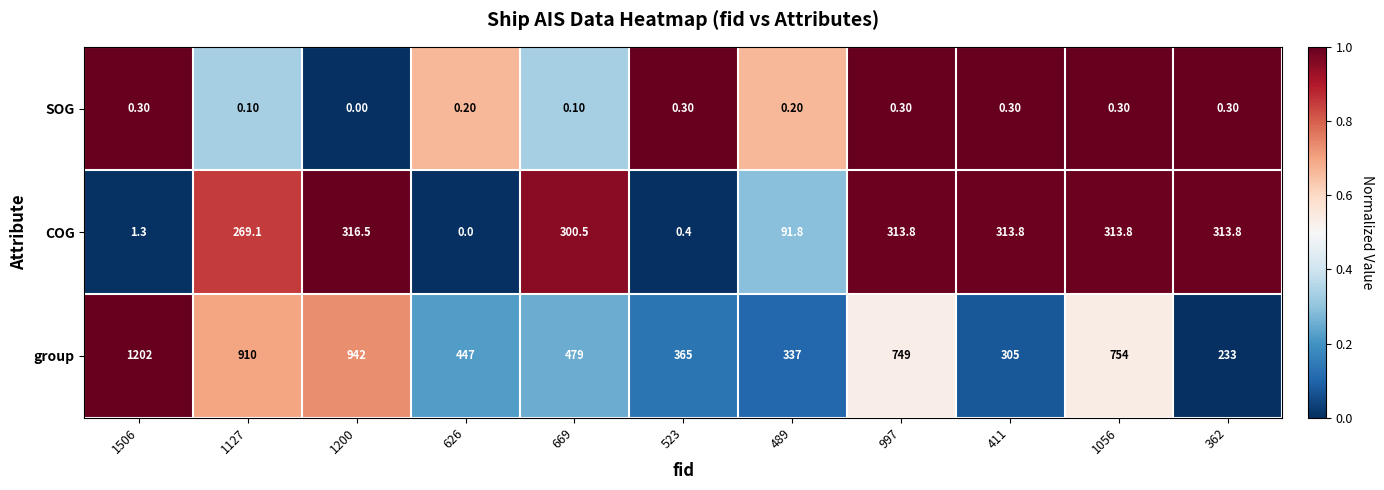

What is the difference between the highest and lowest values at 669?

478.9